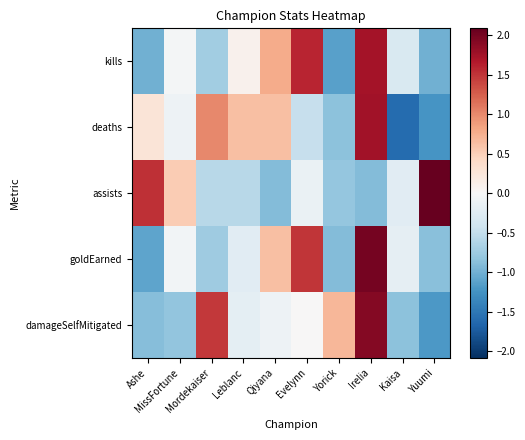

How many data points does each series have?

10